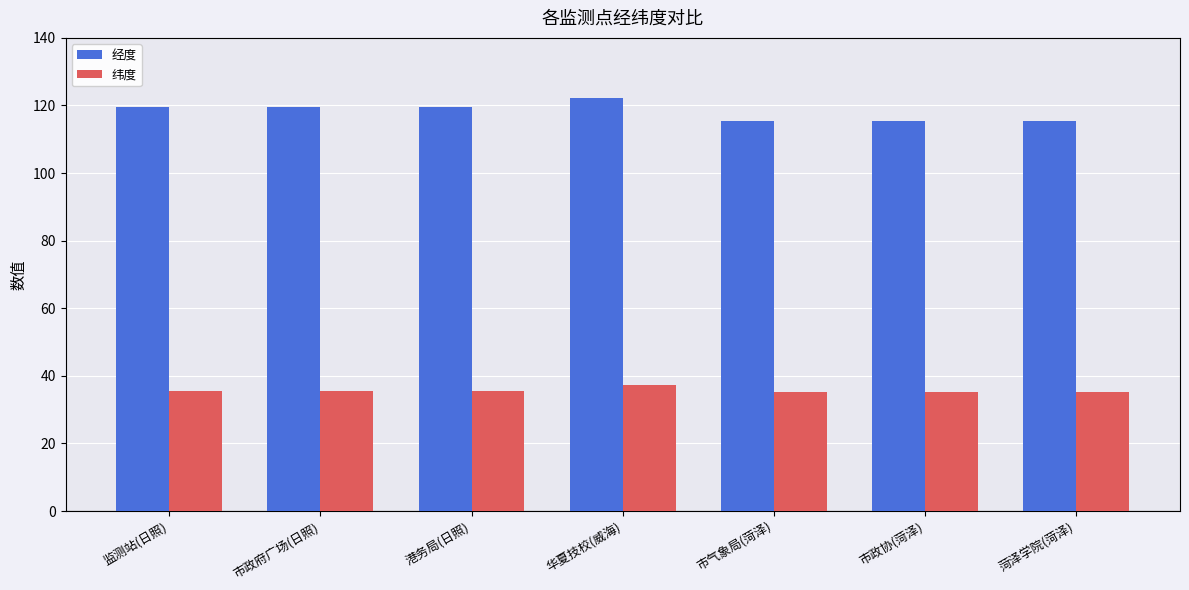

What are all the series names shown in the legend?

经度, 纬度